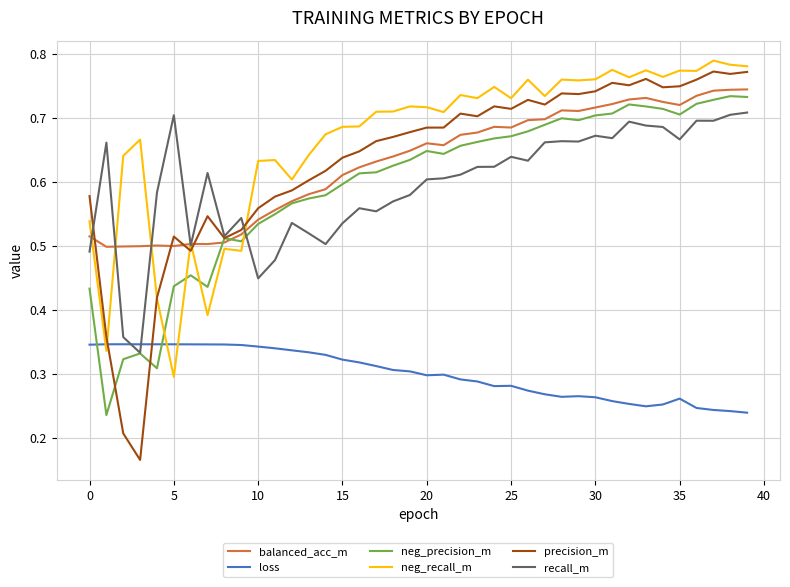

Which series has the widest spread of values?

precision_m